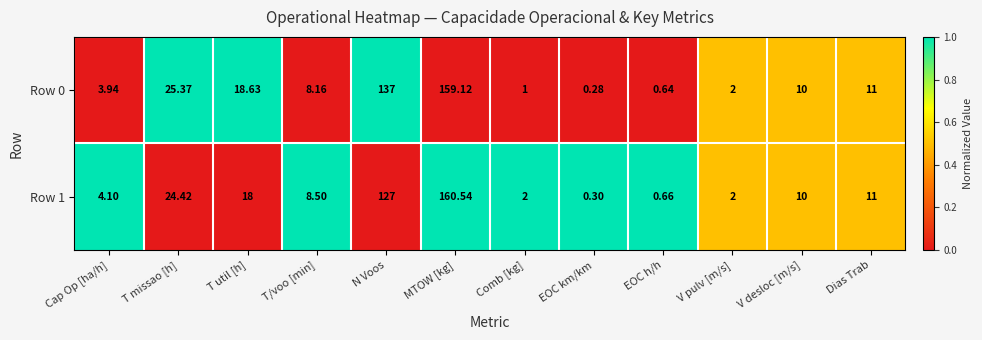

Which series changed the most between Cap Op [ha/h] and T missao [h]?

Row 0